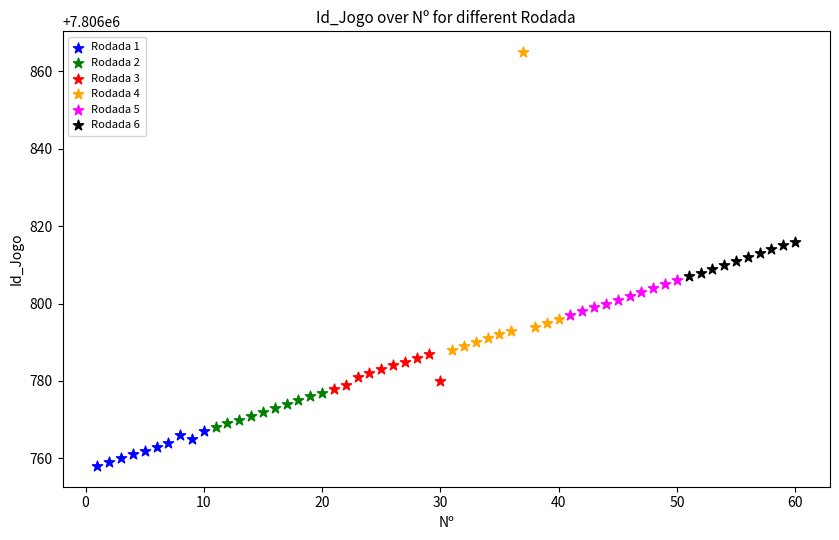

Which series contains the highest Y value?

Rodada 4